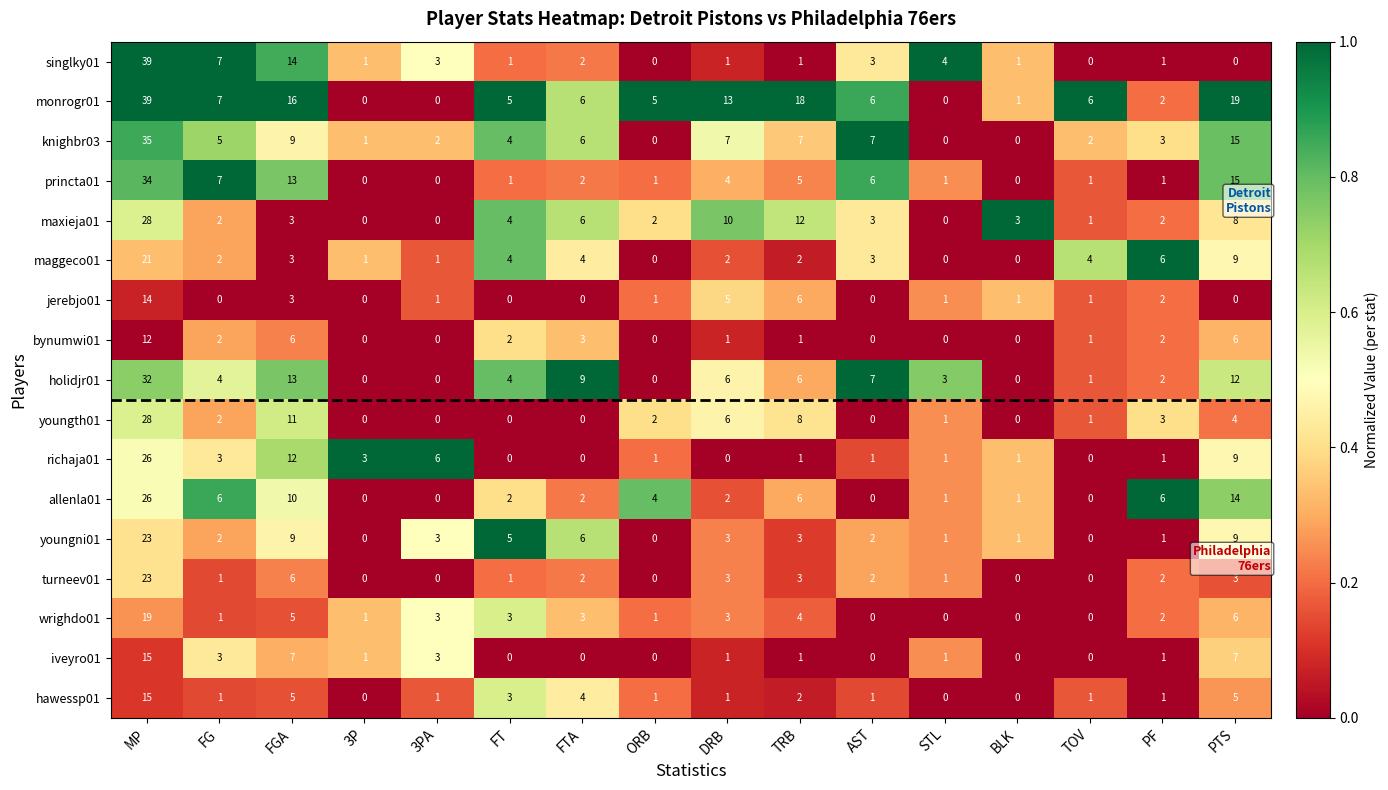

Is it true that wrighdo01 equals 11 at TOV?

False